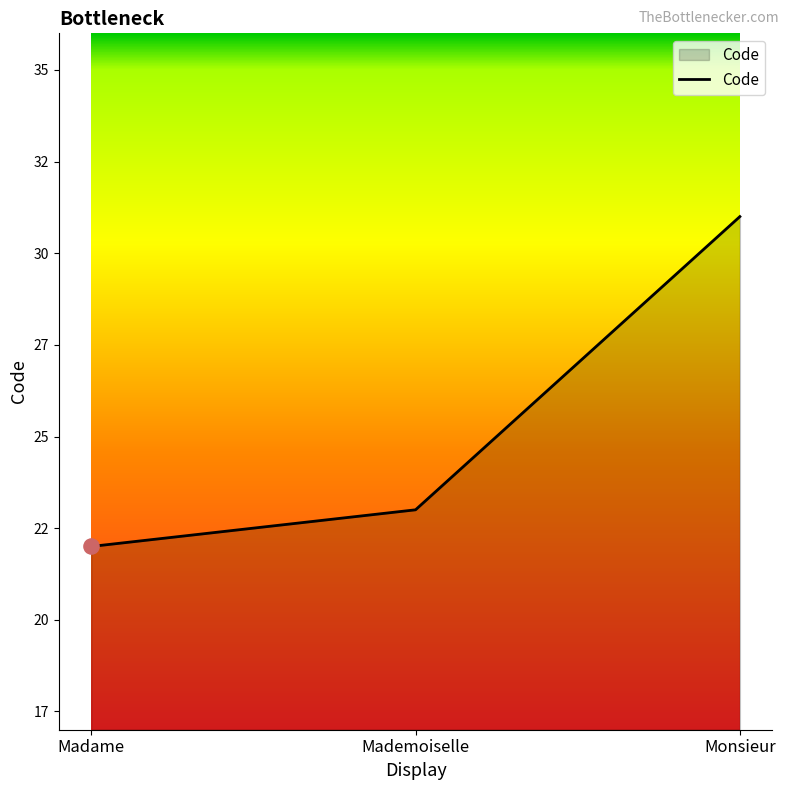

Between Madame and Monsieur, which is larger?

Monsieur